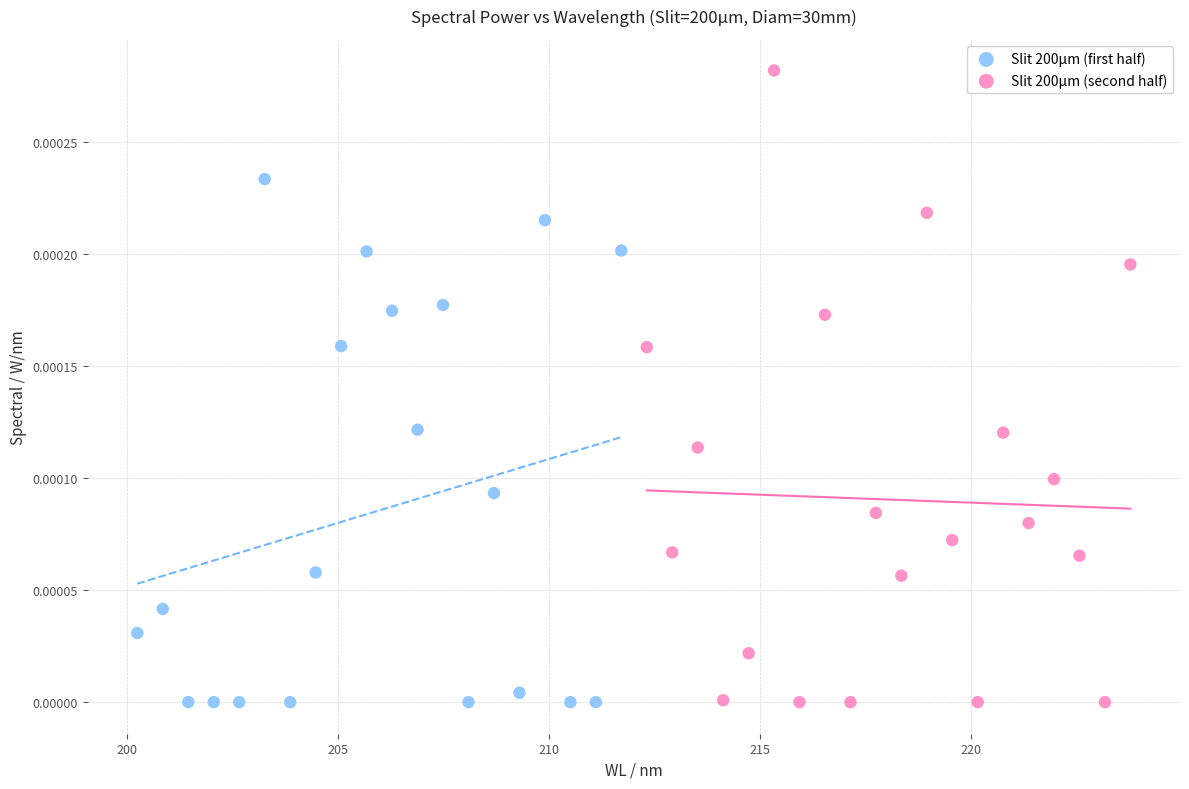

Which series has the widest spread of Y values?

Slit 200µm (second half)